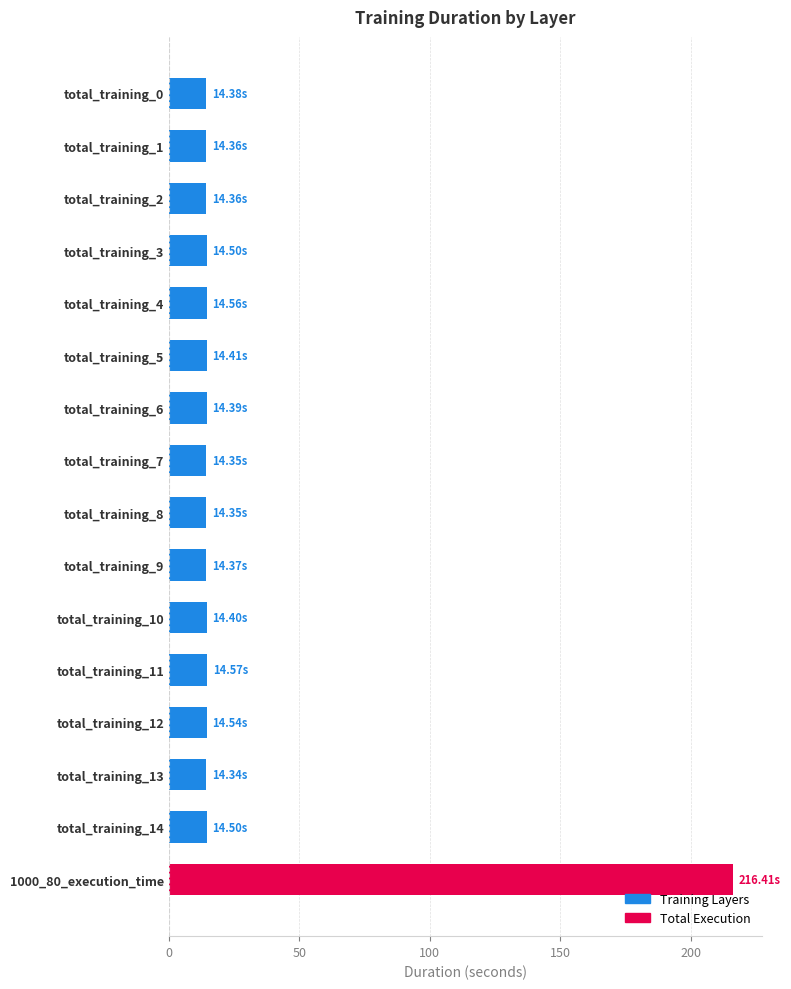

What is the difference between the maximum and minimum values?

202.1